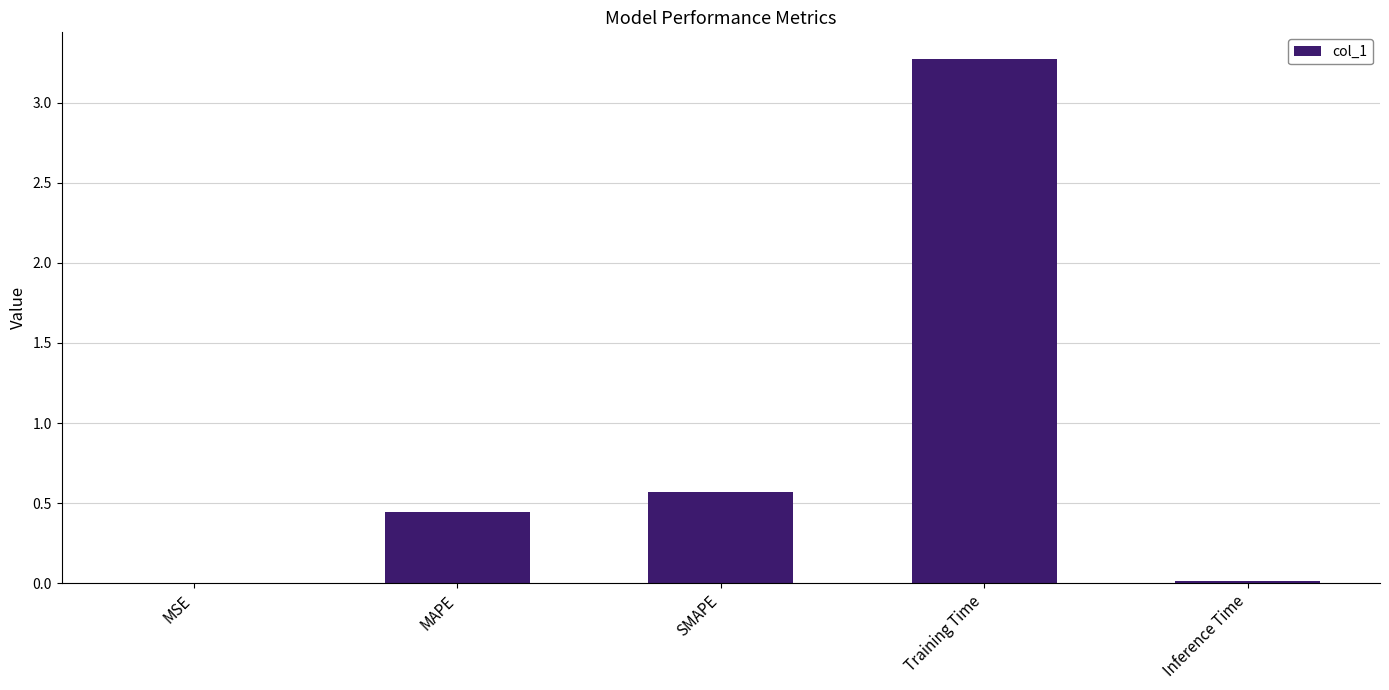

What is the difference between the values at Inference Time and SMAPE?

0.6